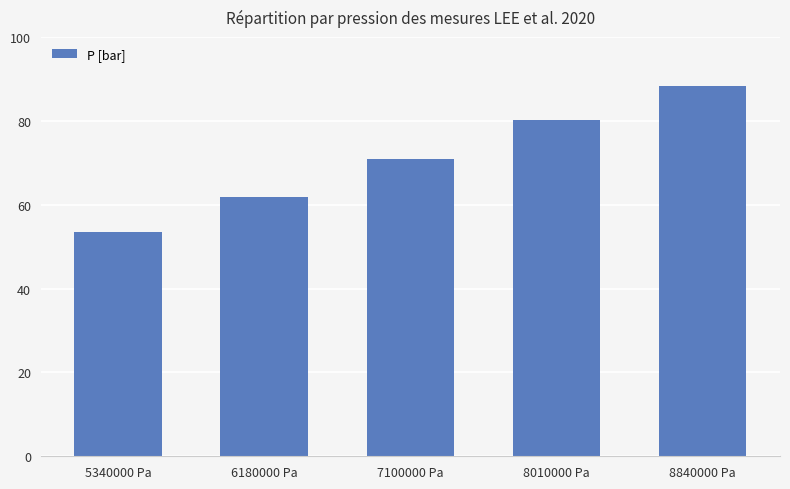

Are the bars horizontal?

No